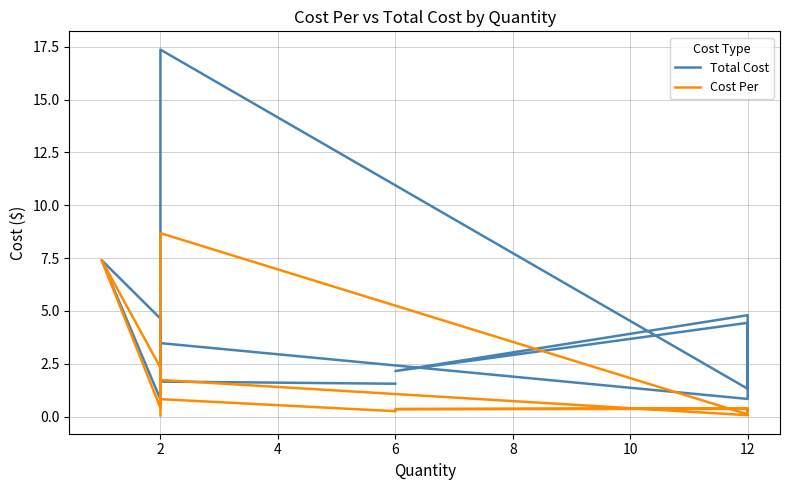

The value of Cost Per at 12 is 0.0. True or false?

False